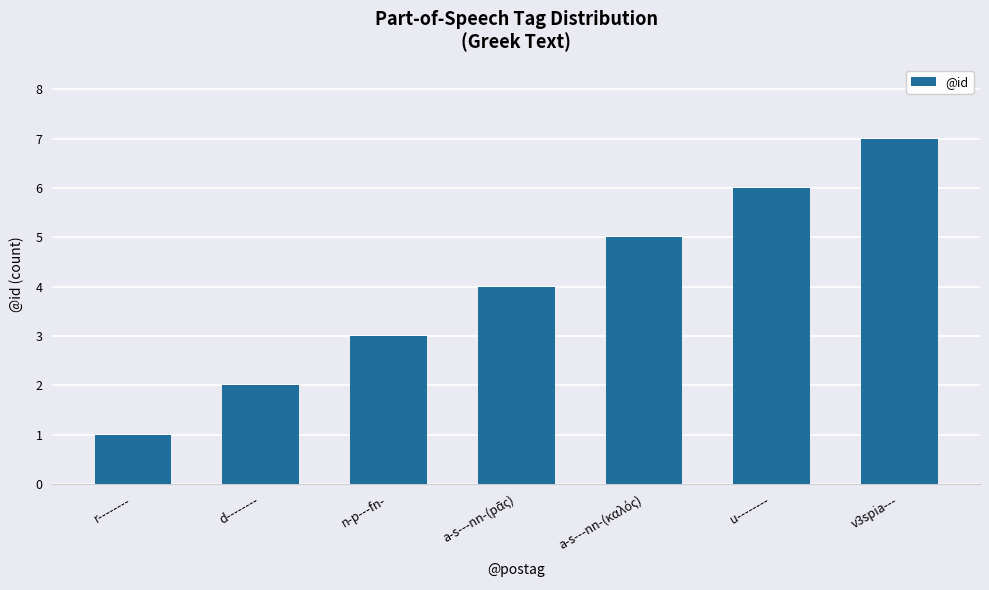

At which category does the chart reach its minimum across all series?

r--------